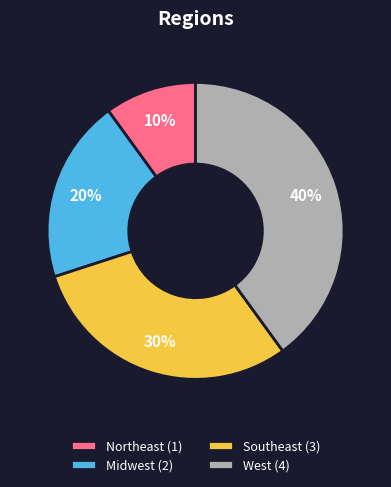

Approximately how many times larger is the value at West (4) compared to Midwest (2)?

2.0